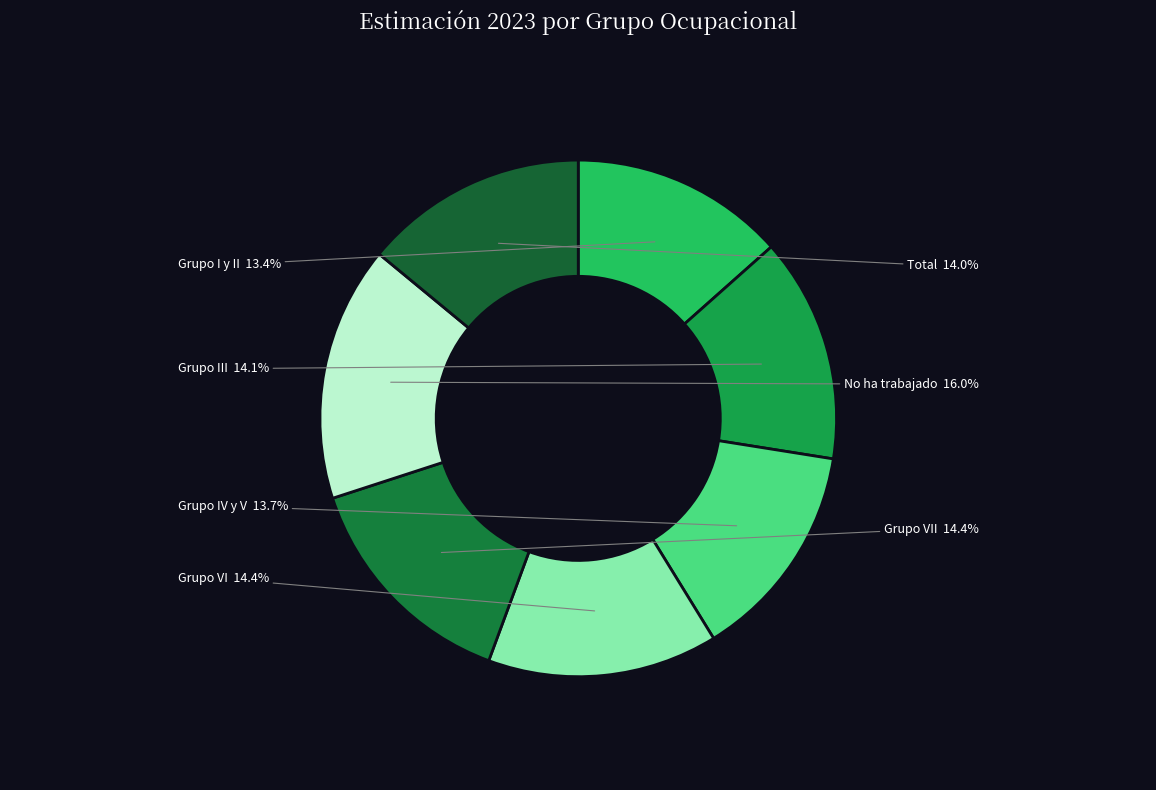

Is there a majority slice in this chart?

No